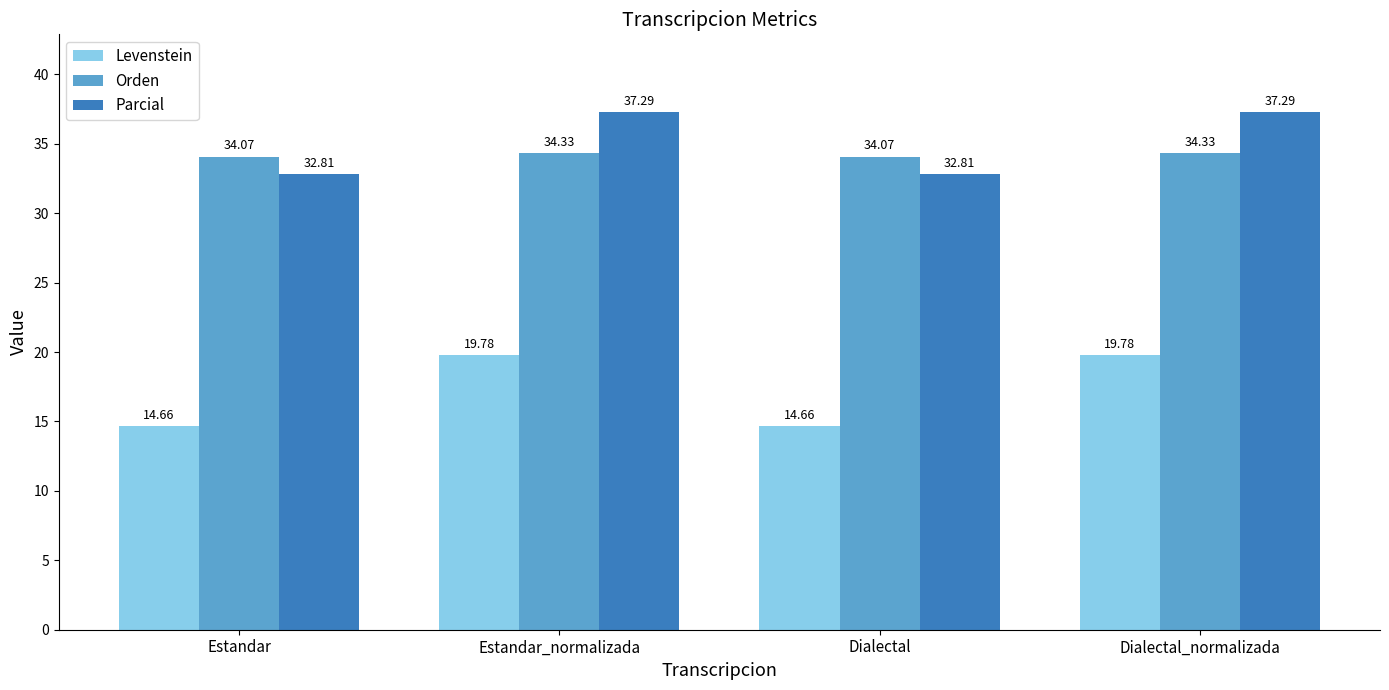

Count the Levenstein values in the range 14 to 19.

2